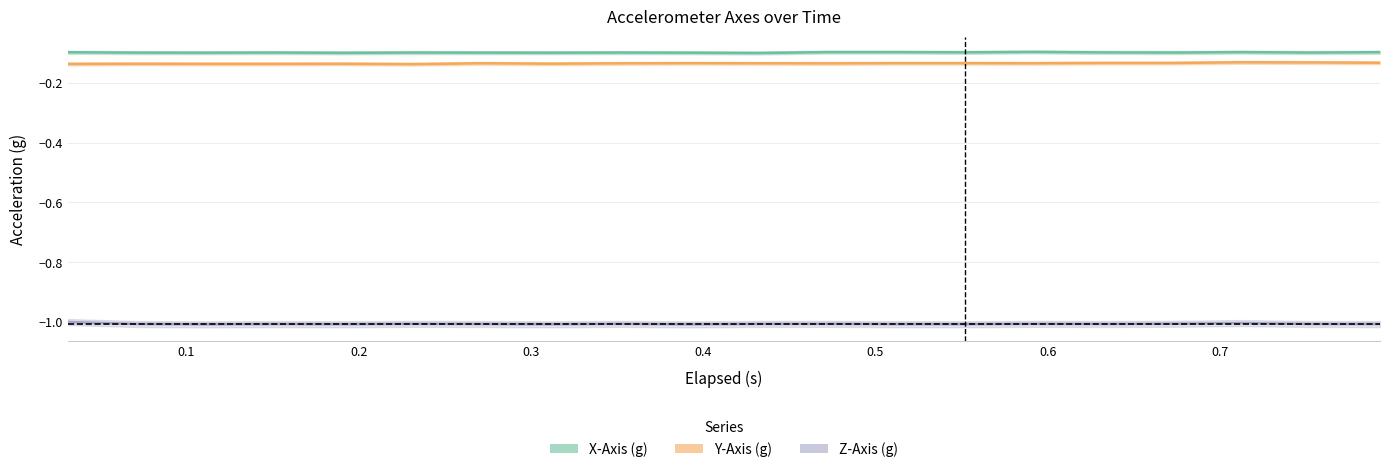

How many data points in Z-Axis (g) are above -1?

1